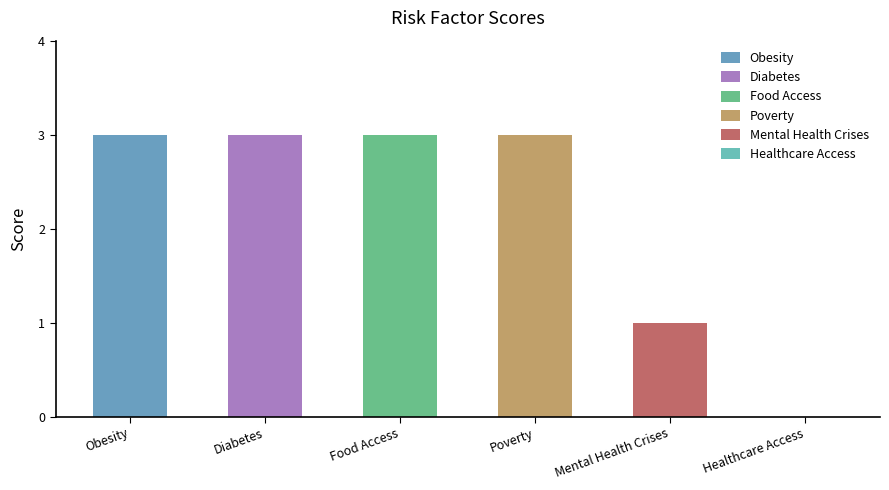

Rank the categories by value from lowest to highest.

Healthcare Access, Mental Health Crises, Obesity, Diabetes, Food Access, Poverty